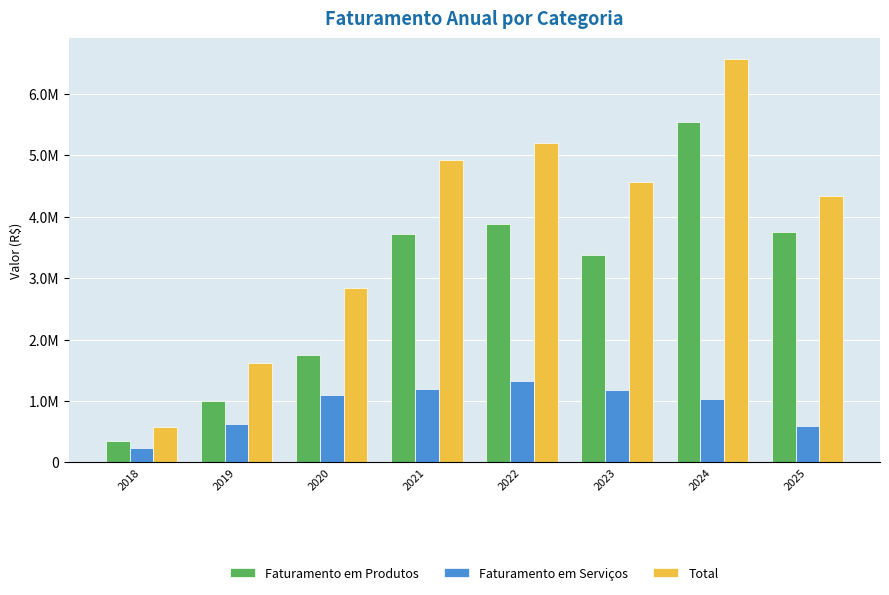

At 2025, list the series in order from smallest to largest.

Faturamento em Serviços, Faturamento em Produtos, Total